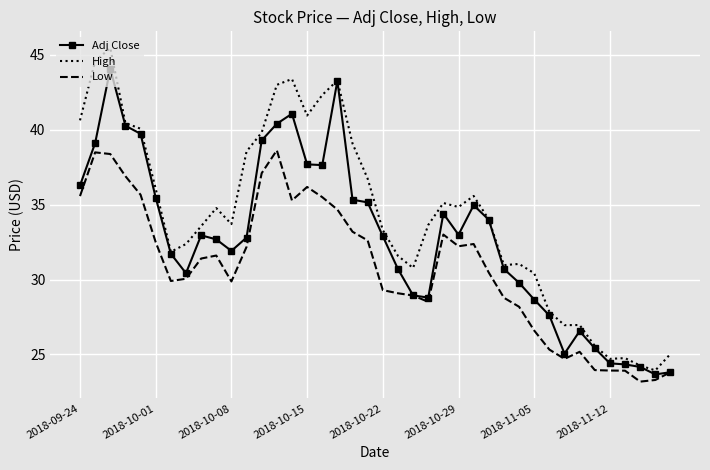

True or false: Low and High cross at least once.

False